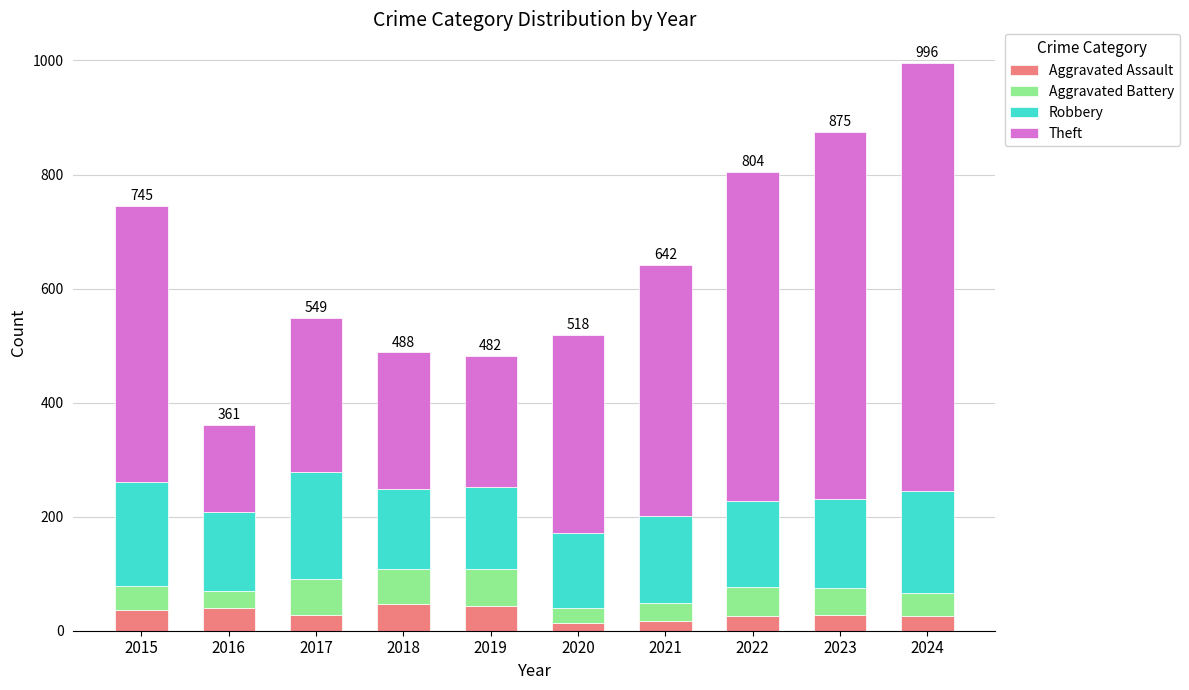

What is the maximum value for Aggravated Assault?

46